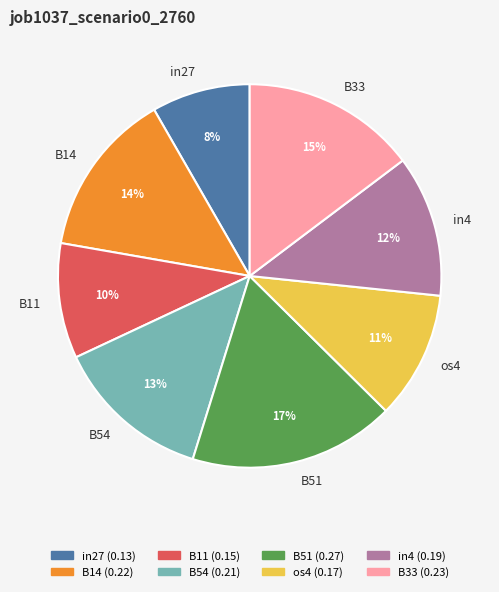

Is the sum of B54 and in4 greater than half?

No